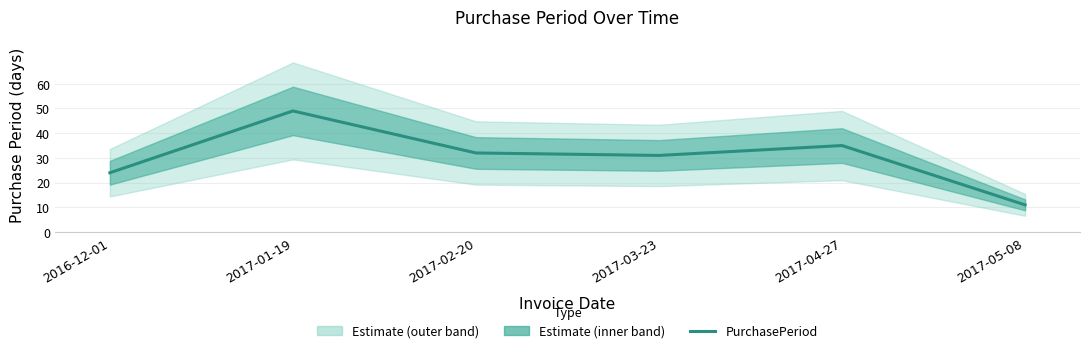

How many lines are shown in the chart?

1